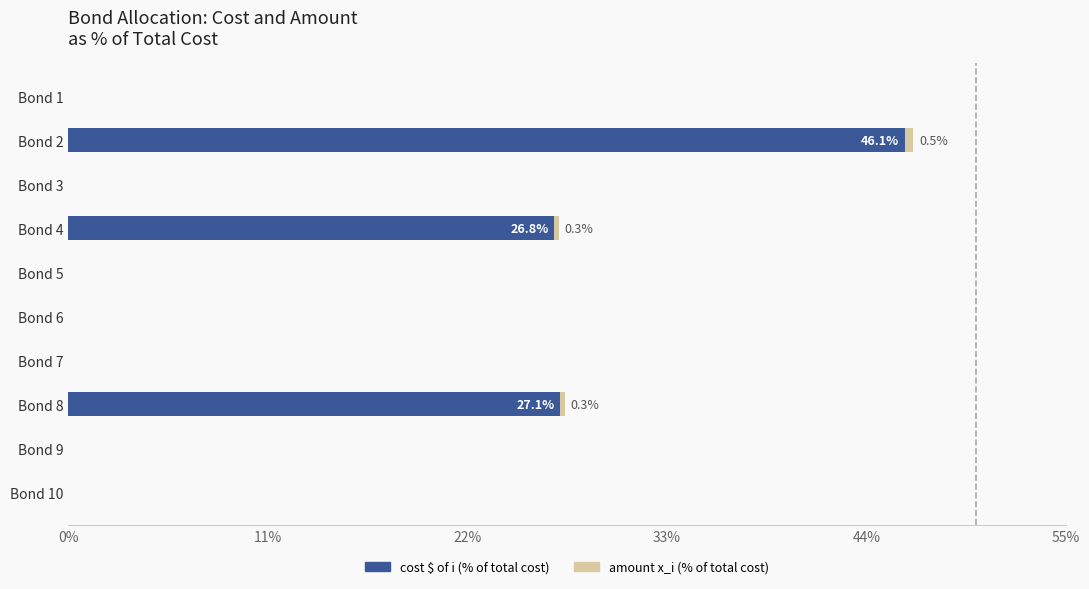

At which category is the sum across all series the highest?

Bond 2